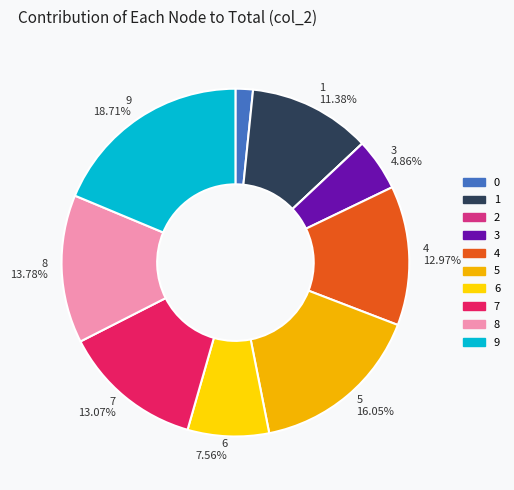

What is the total percentage of 0 and 6?

9.2%